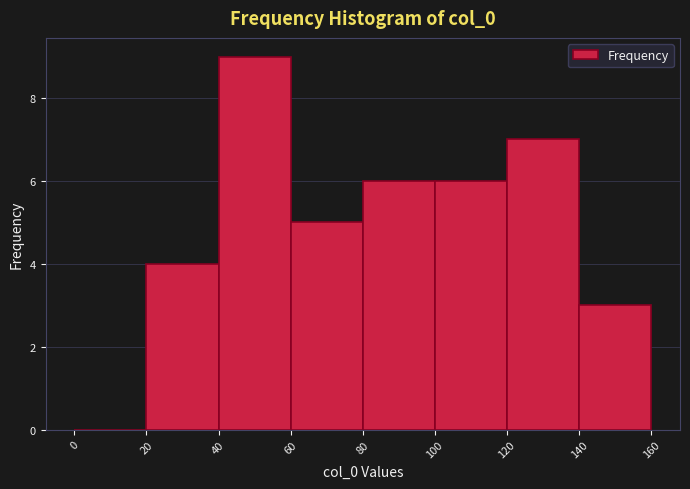

Reading left to right, list every bar in this chart as the range it spans on the x-axis followed by its height. The values are not printed on the chart, so give them approximately, as read against the axis.

0 to 20: 0
20 to 40: 4
40 to 60: 9
60 to 80: 5
80 to 100: 6
100 to 120: 6
120 to 140: 7
140 to 160: 3